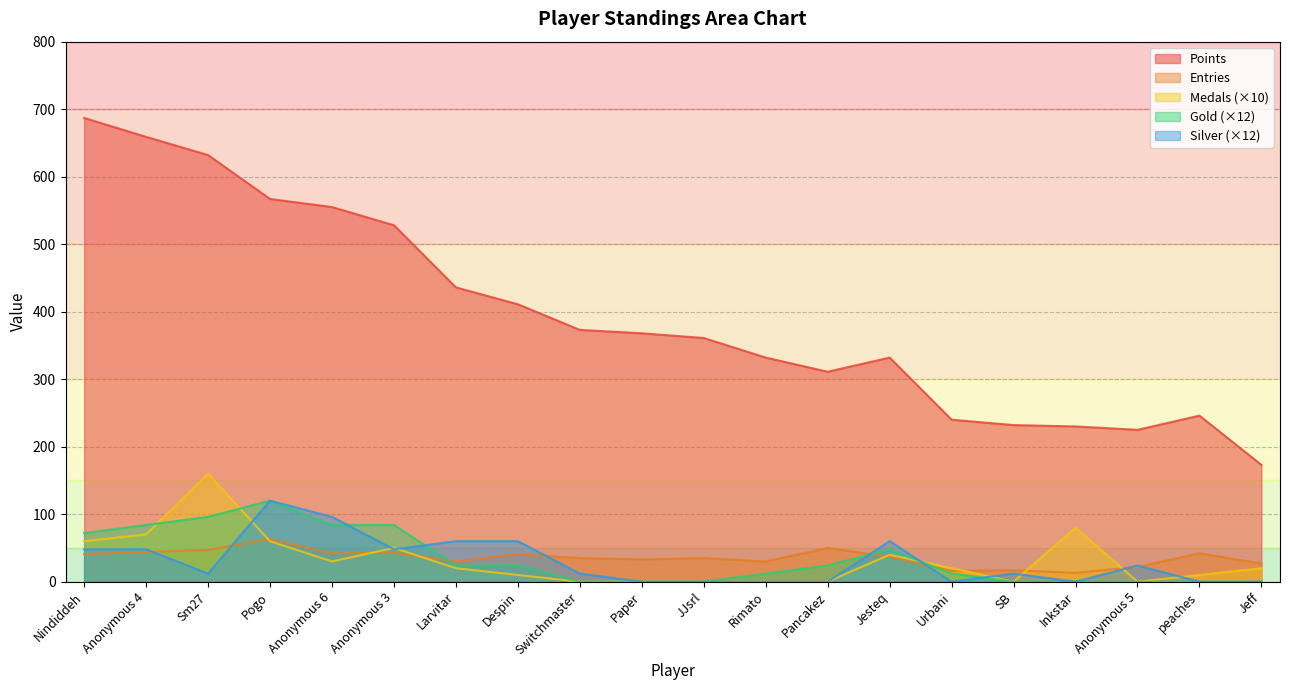

True or false: Entries and Medals cross at least once.

True